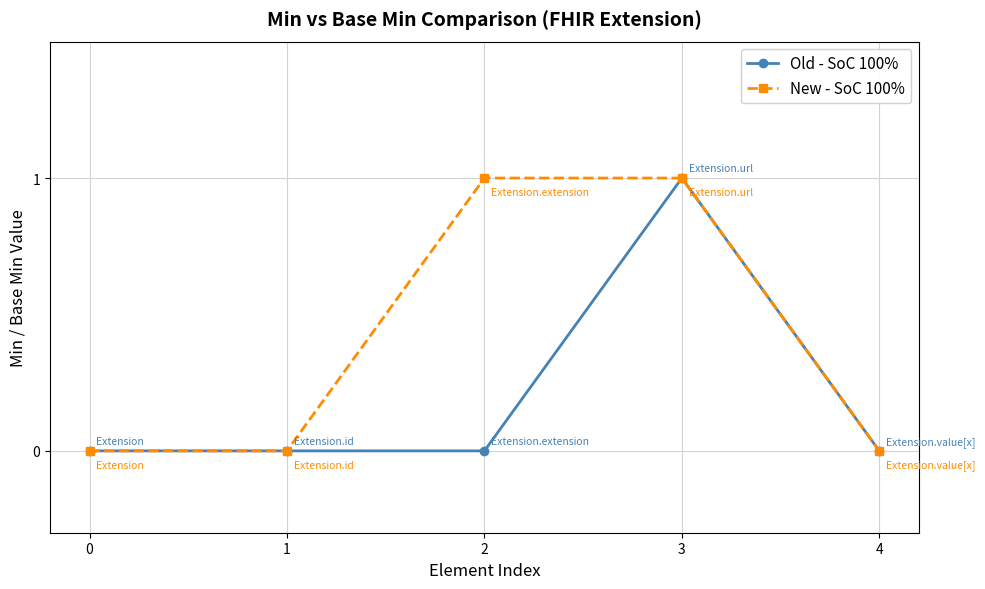

How many lines are shown in the chart?

2